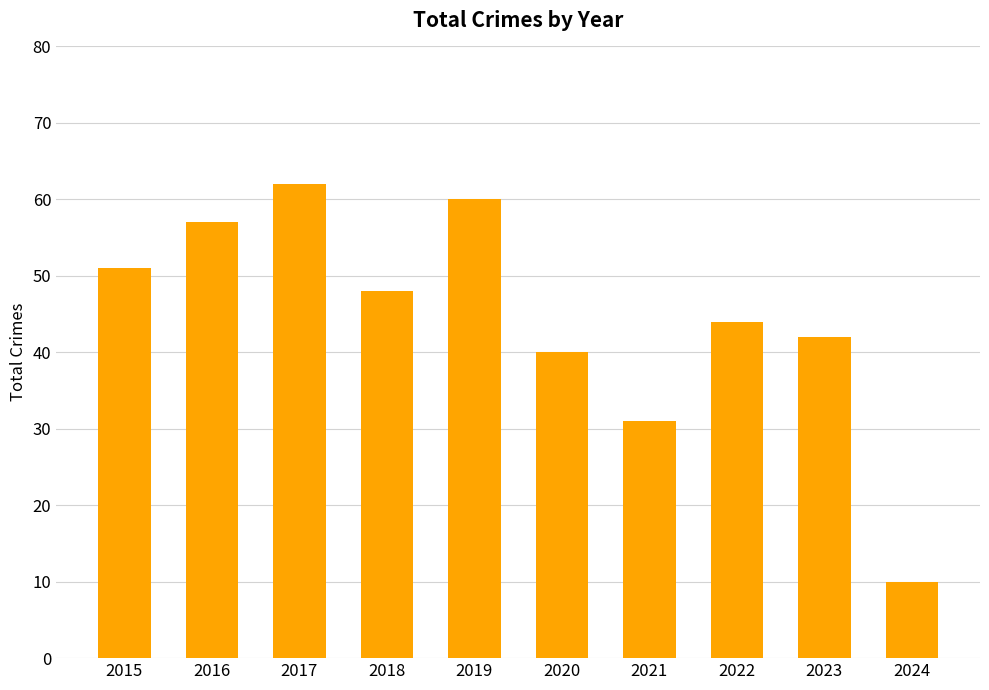

What is the value of the 7th bar from the left?

31